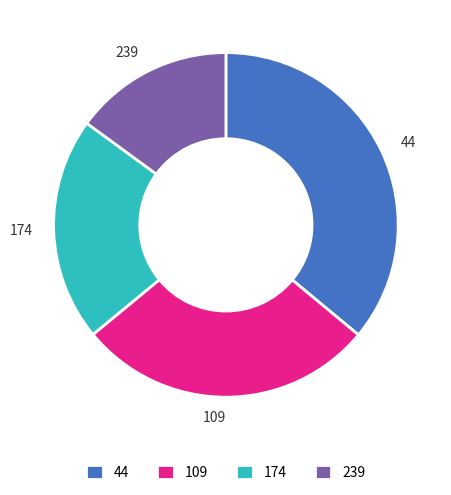

Count the number of slices in the pie.

4